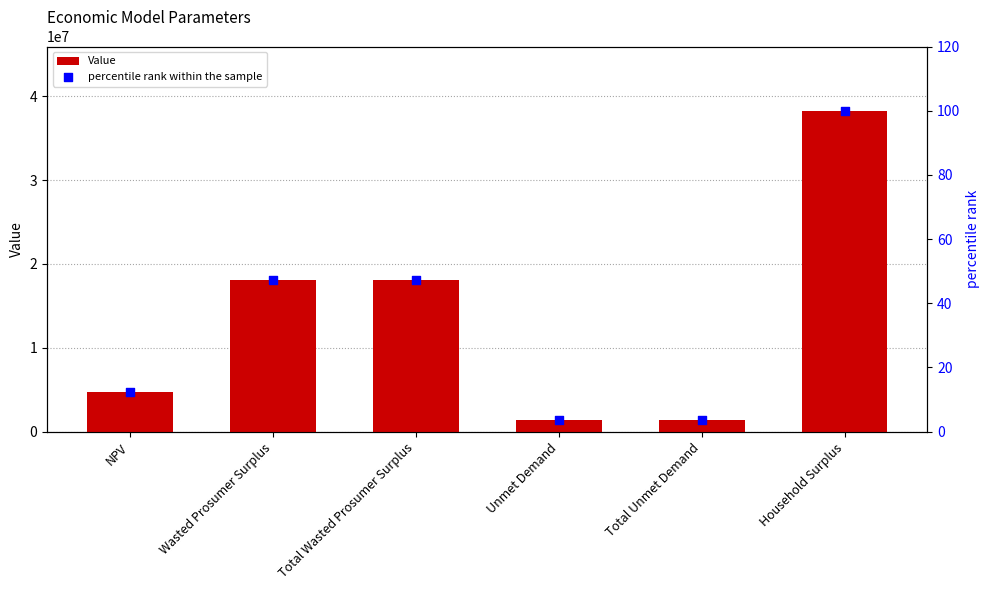

Which series has the largest total across all categories?

Value